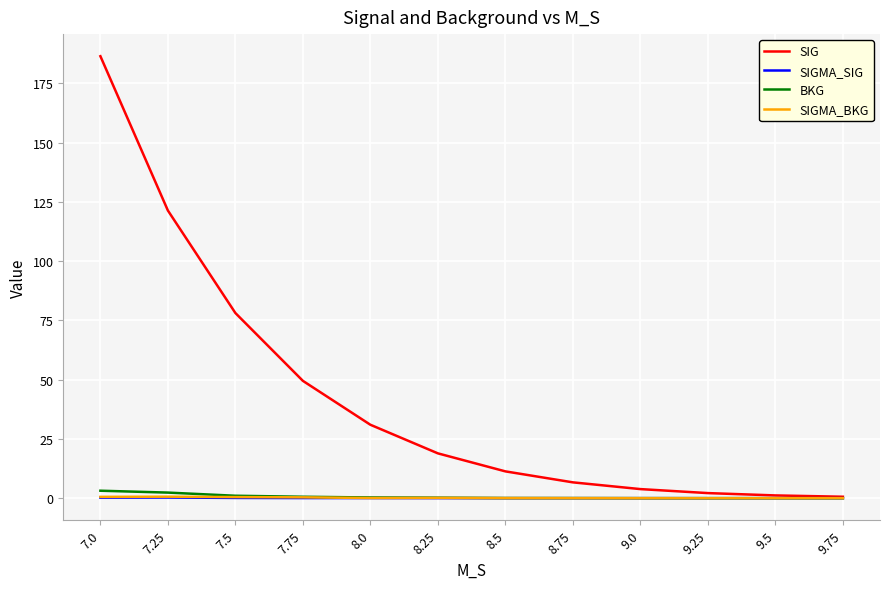

Does the chart have visible grid lines?

Yes